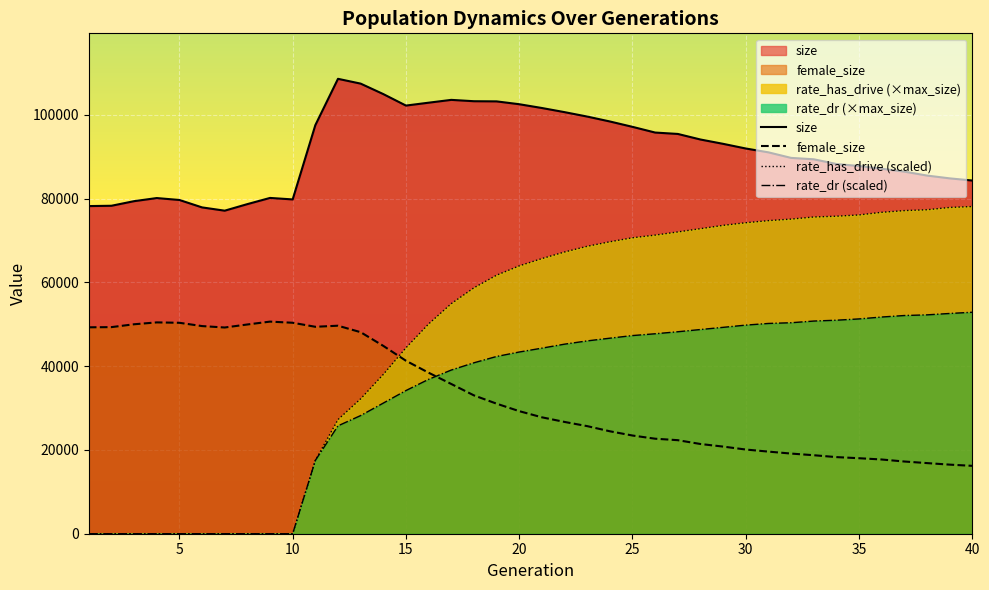

Where is the first local maximum for female_size?

4